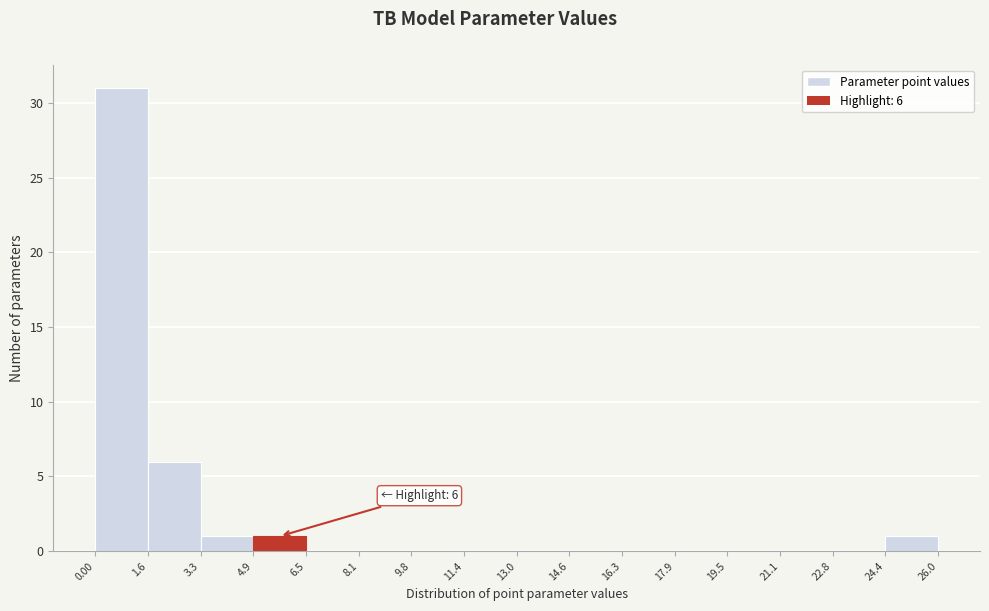

Over which range of the x-axis is the bar tallest?

0.00 to 1.6